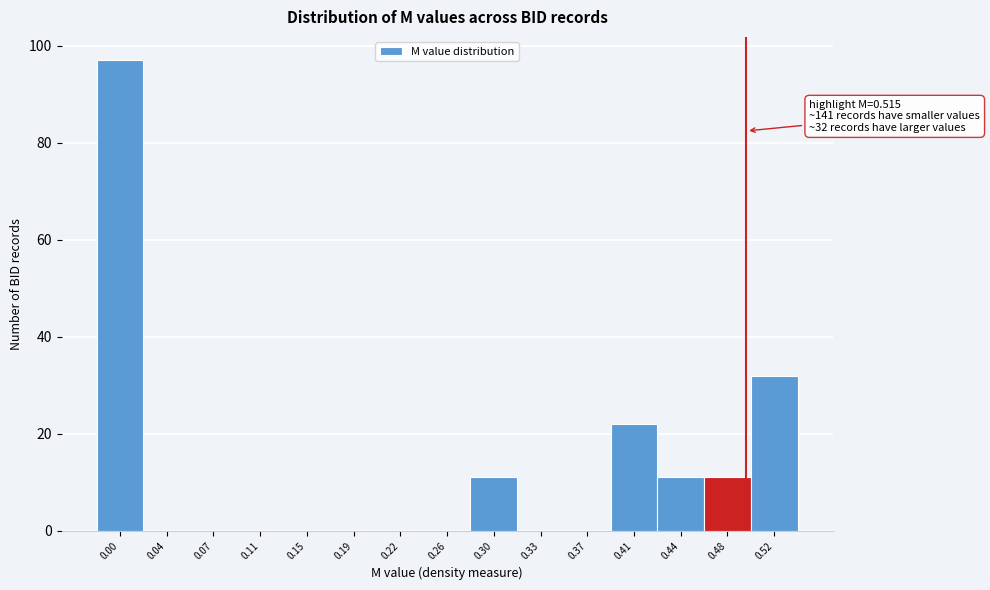

Reading left to right, transcribe all the data shown in this chart.

0.00=97	0.04=0	0.07=0	0.11=0	0.15=0	0.19=0	0.22=0	0.26=0	0.30=11	0.33=0	0.37=0	0.41=22	0.44=11	0.48=11	0.52=32